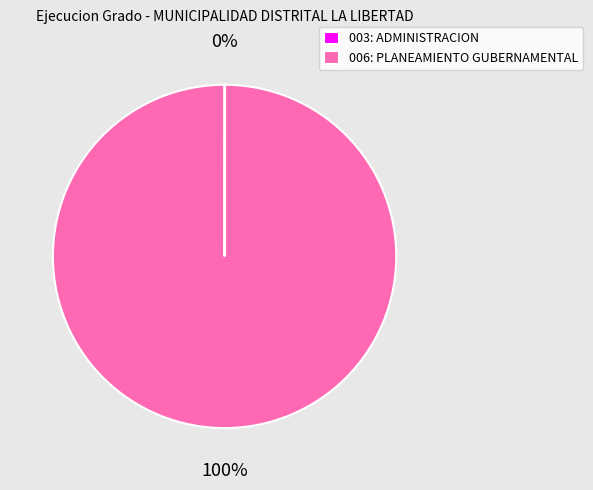

Is it true that 006: PLANEAMIENTO GUBERNAMENTAL is 95% of the pie?

False